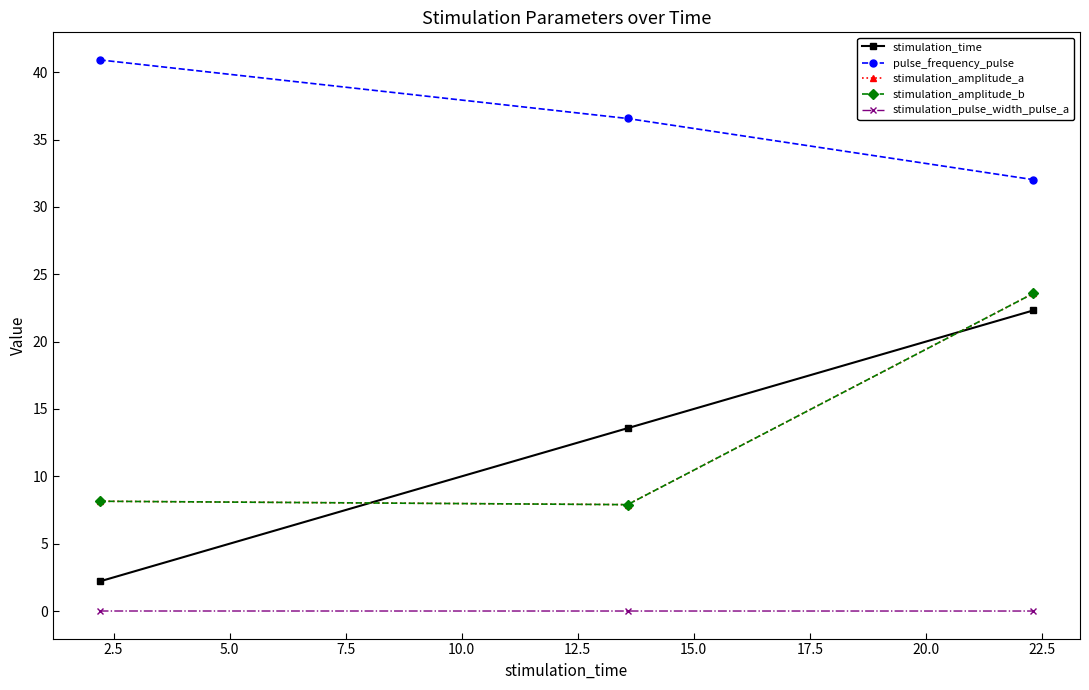

Does the chart have visible grid lines?

No